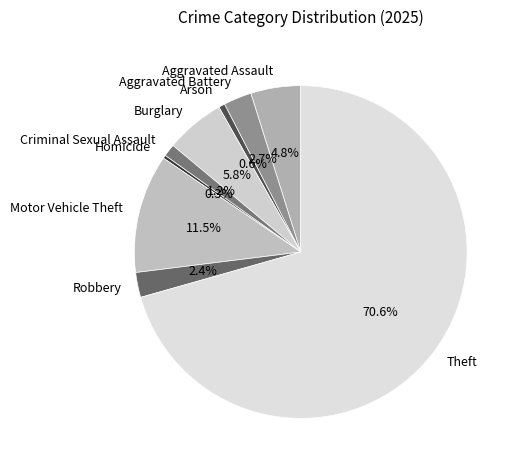

To the nearest percent, what is the average slice percentage?

11%